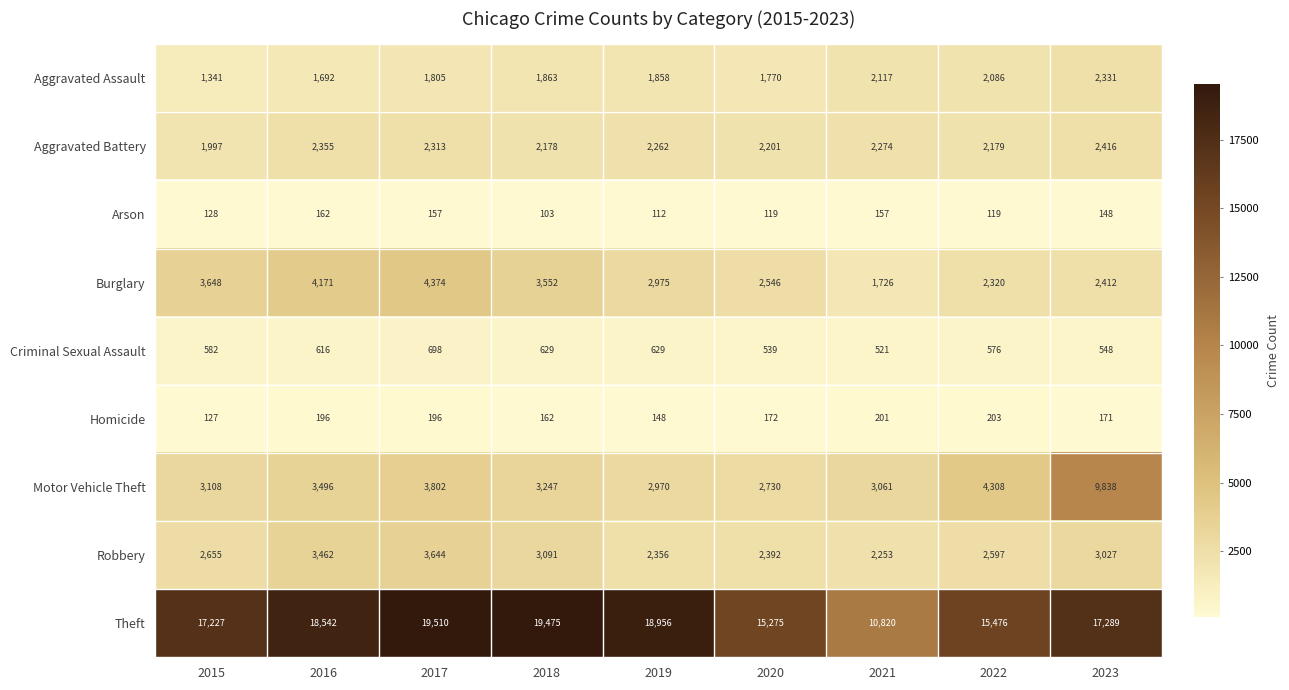

Where is Burglary nearest to the value 3050?

2019